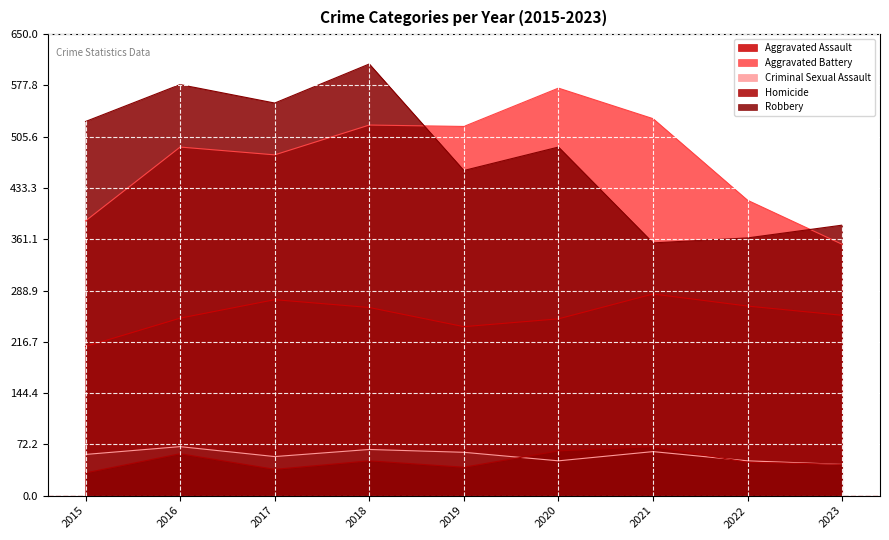

What is the value of the Aggravated Battery point at the 8th from the left?

416